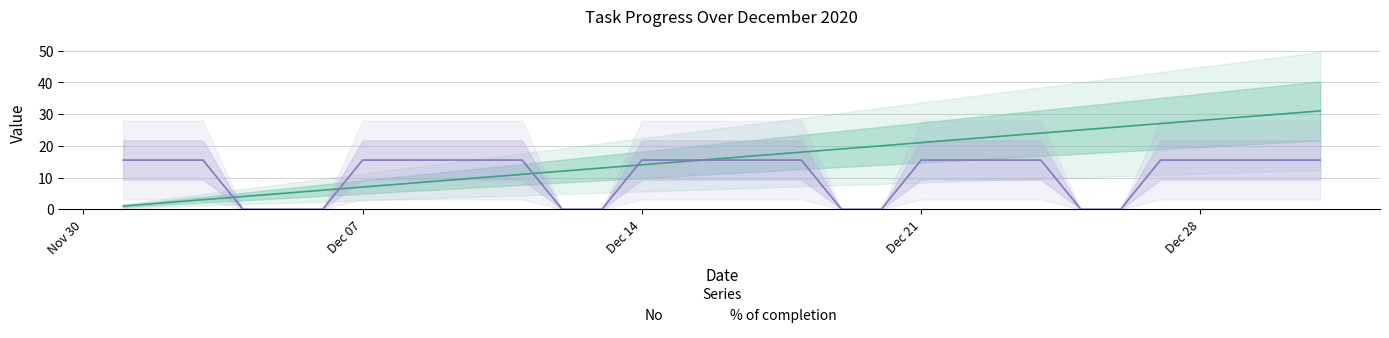

Rank the series by their maximum value, from highest to lowest.

No, % of completion